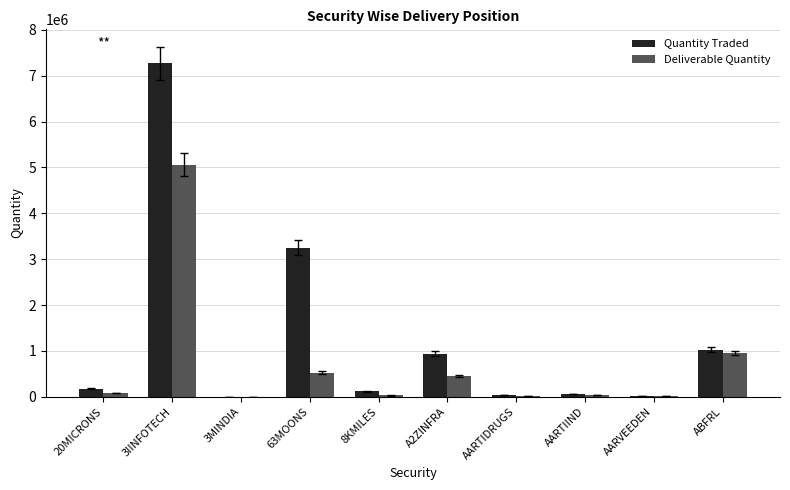

How many series are shown in this chart?

2